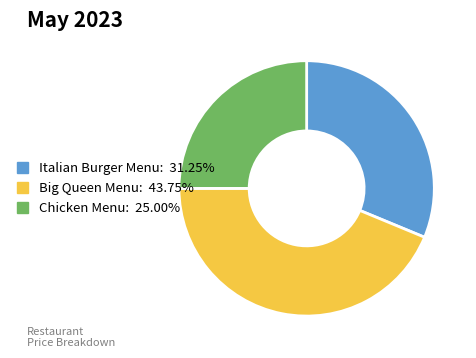

Which category has the biggest portion of the pie?

Big Queen Menu